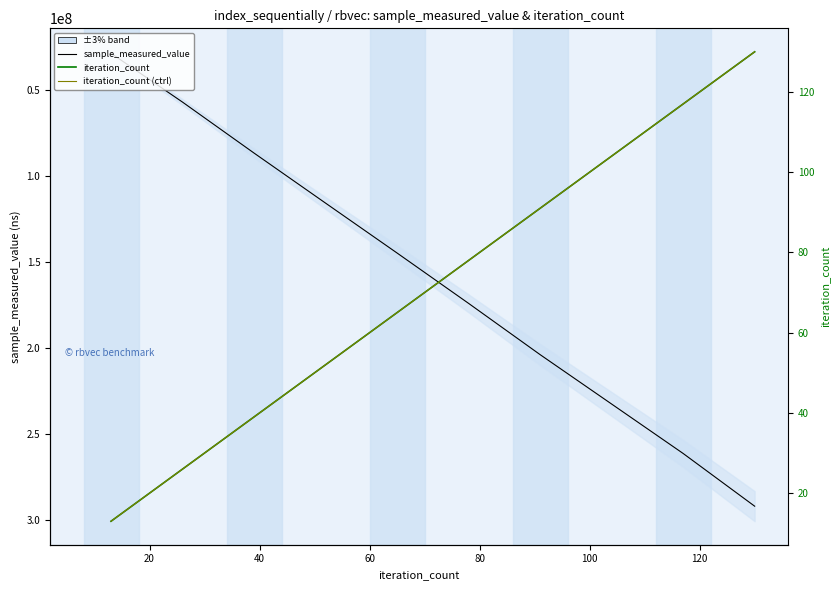

True or false: sample_measured_value and iteration_count intersect in this chart.

False